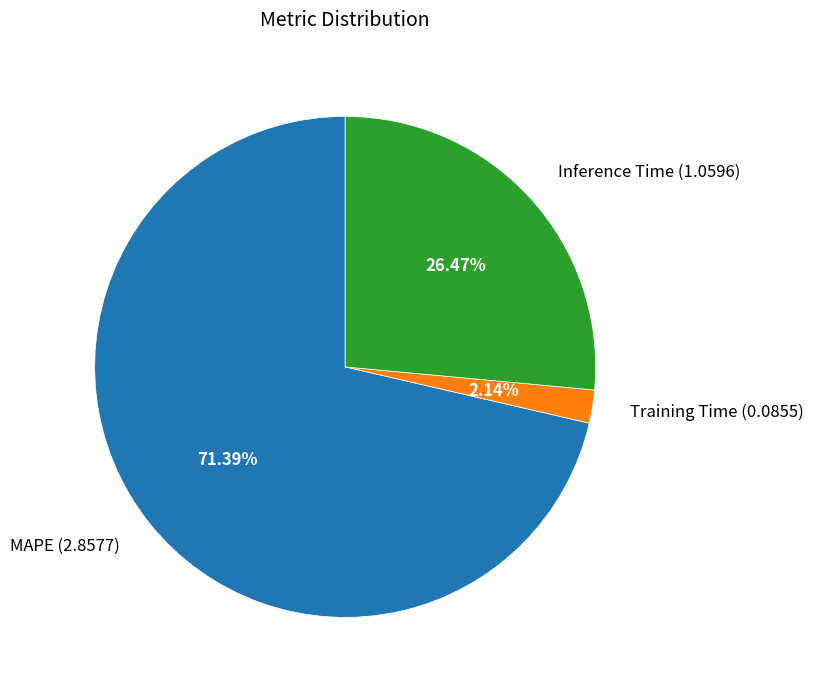

Which slice represents more than half of the pie?

MAPE